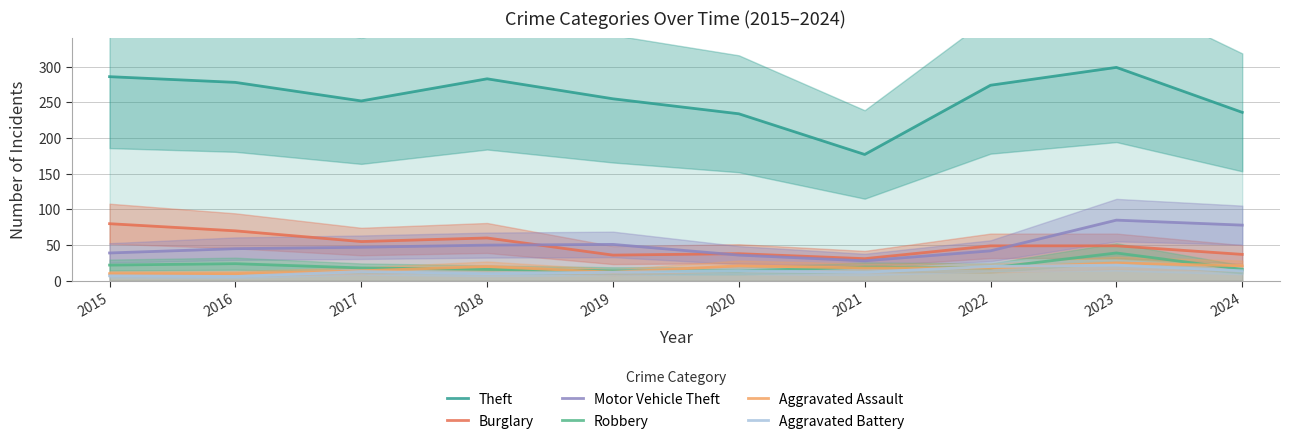

How many values in the Theft series are below 274?

5